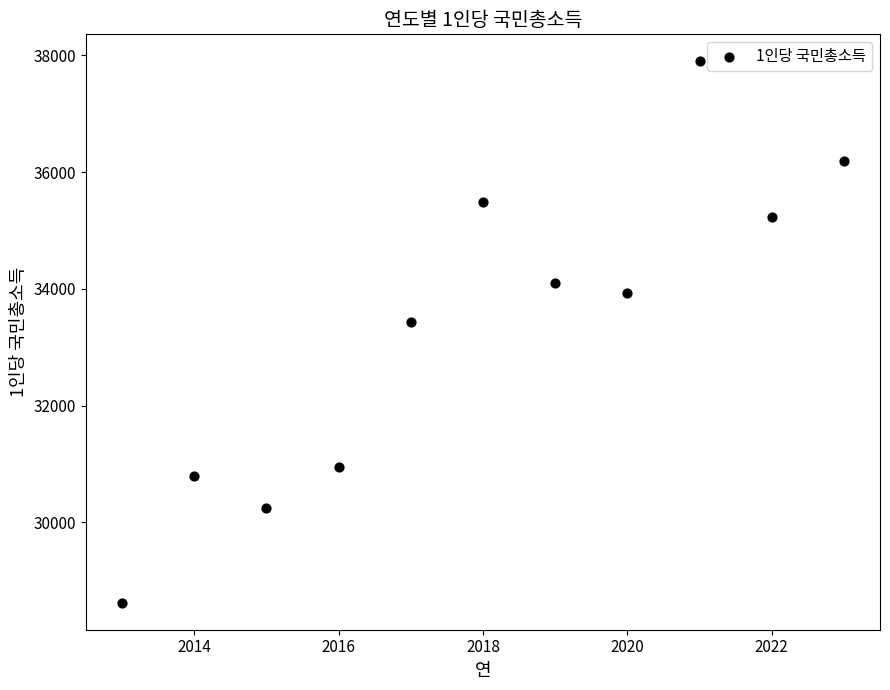

What Y value in the scatter plot is closest to 33259?

33430.5